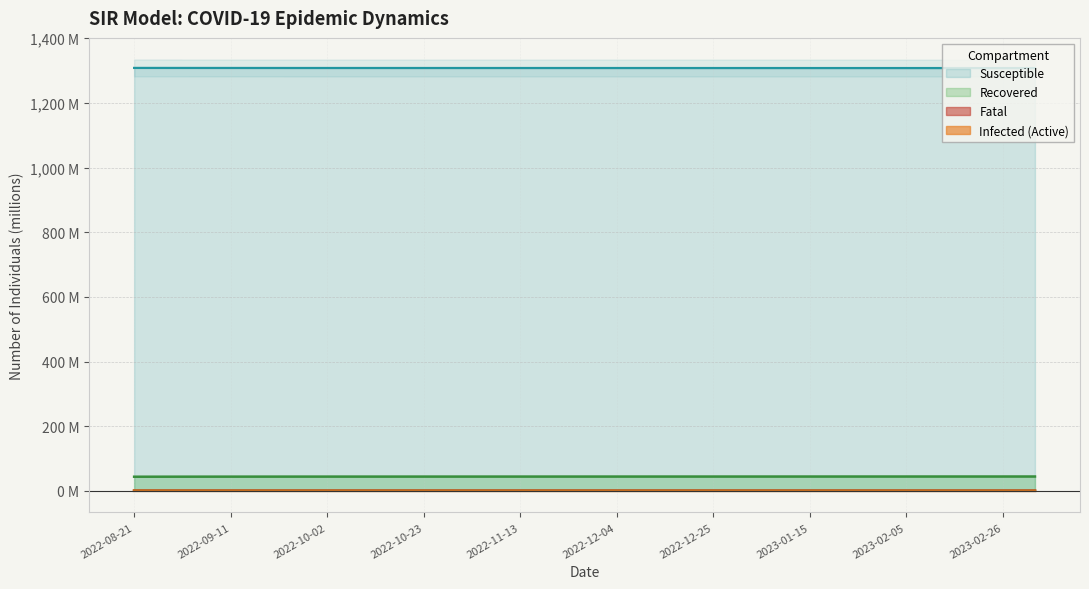

The value of Susceptible at 5 is 1958.6. True or false?

False